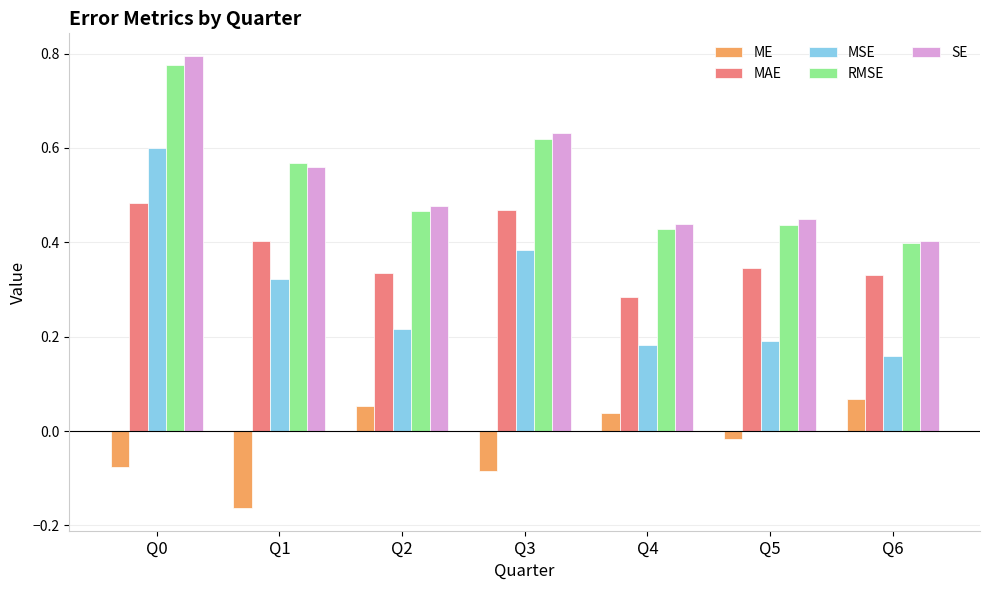

True or false: MSE has a value of 0.1 at Q5.

False